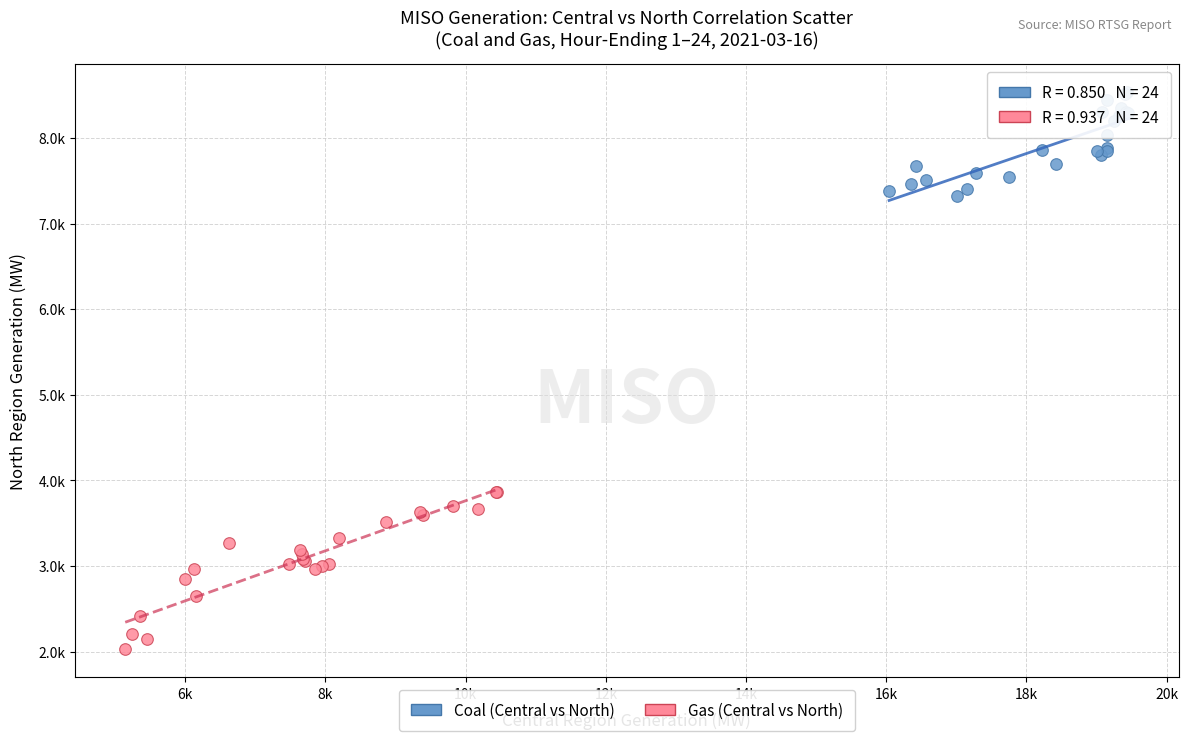

Which series reaches the maximum Y coordinate?

Coal (Central vs North)